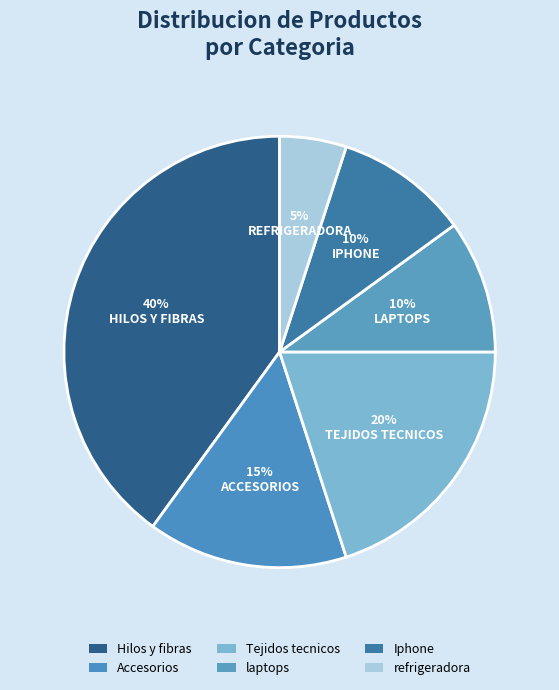

How many slices are in this pie chart?

6